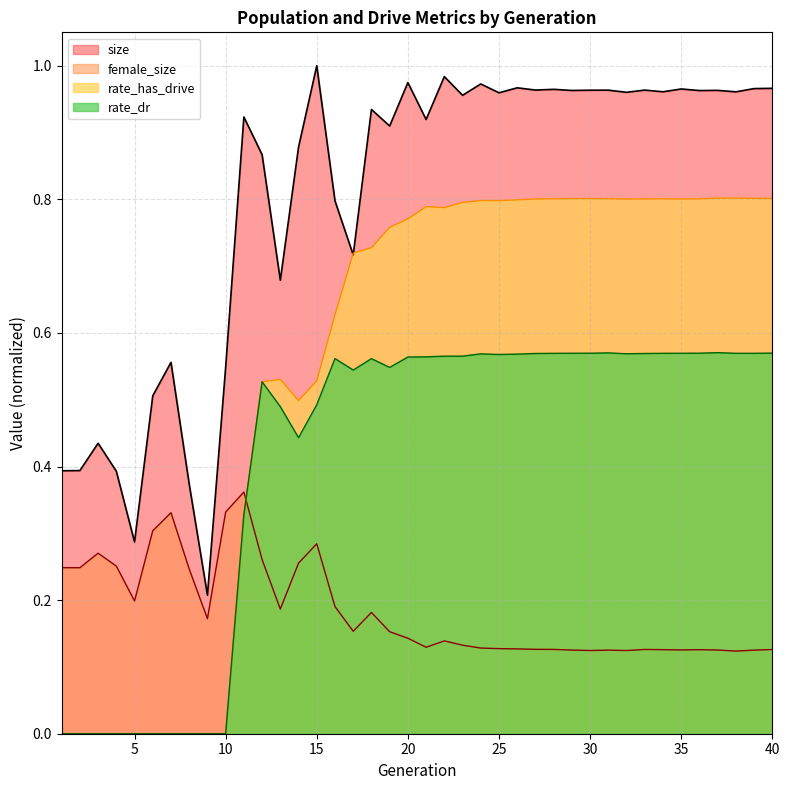

What value does the rate_has_drive series have at 23?

0.8